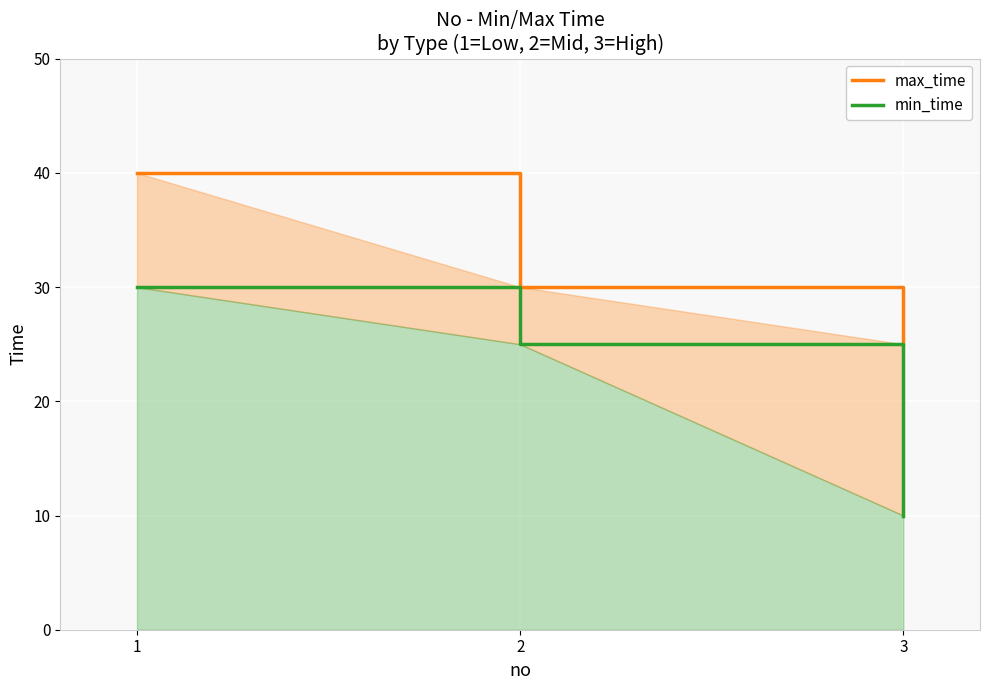

What is the sum of all min_time values?

65